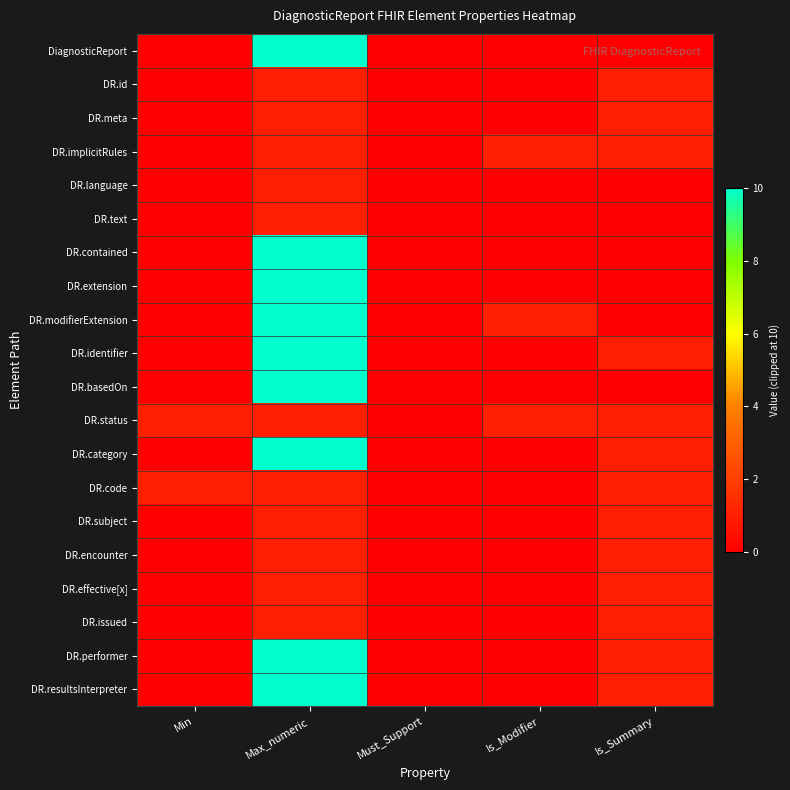

Rank the series at Is_Summary from highest to lowest value.

DR.id, DR.meta, DR.implicitRules, DR.identifier, DR.status, DR.category, DR.code, DR.subject, DR.encounter, DR.effective[x], DR.issued, DR.performer, DR.resultsInterpreter, DiagnosticReport, DR.language, DR.text, DR.contained, DR.extension, DR.modifierExtension, DR.basedOn